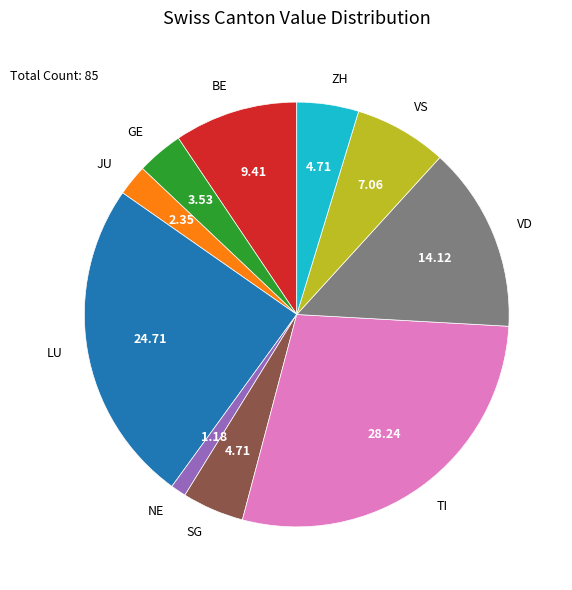

Count the number of slices in the pie.

10